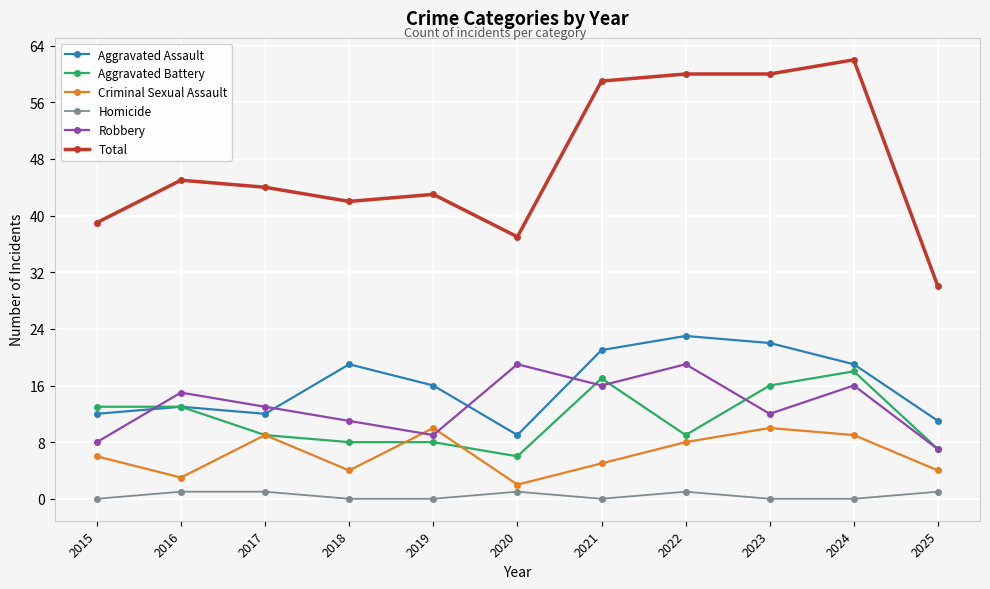

What is the sum of the Aggravated Battery values at 2020 and 2015?

19